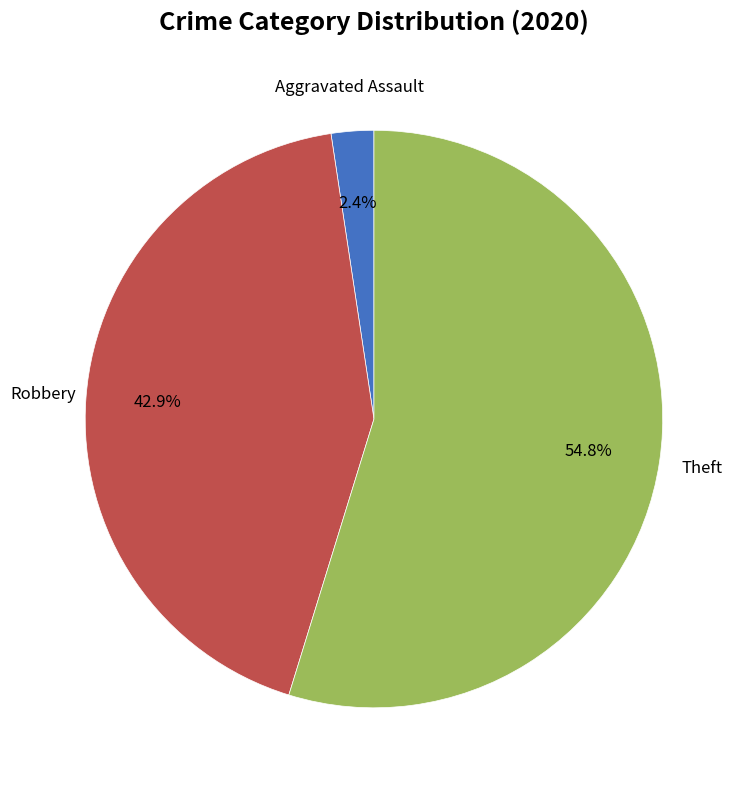

Is there any slice that represents more than half of the pie?

Yes